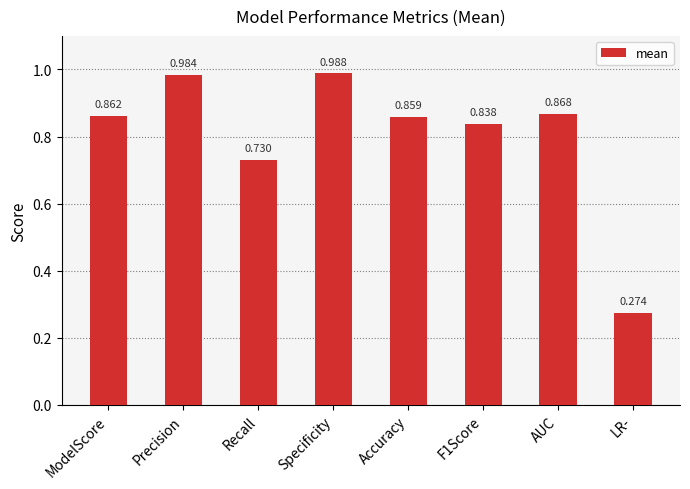

Are the bars horizontal?

No